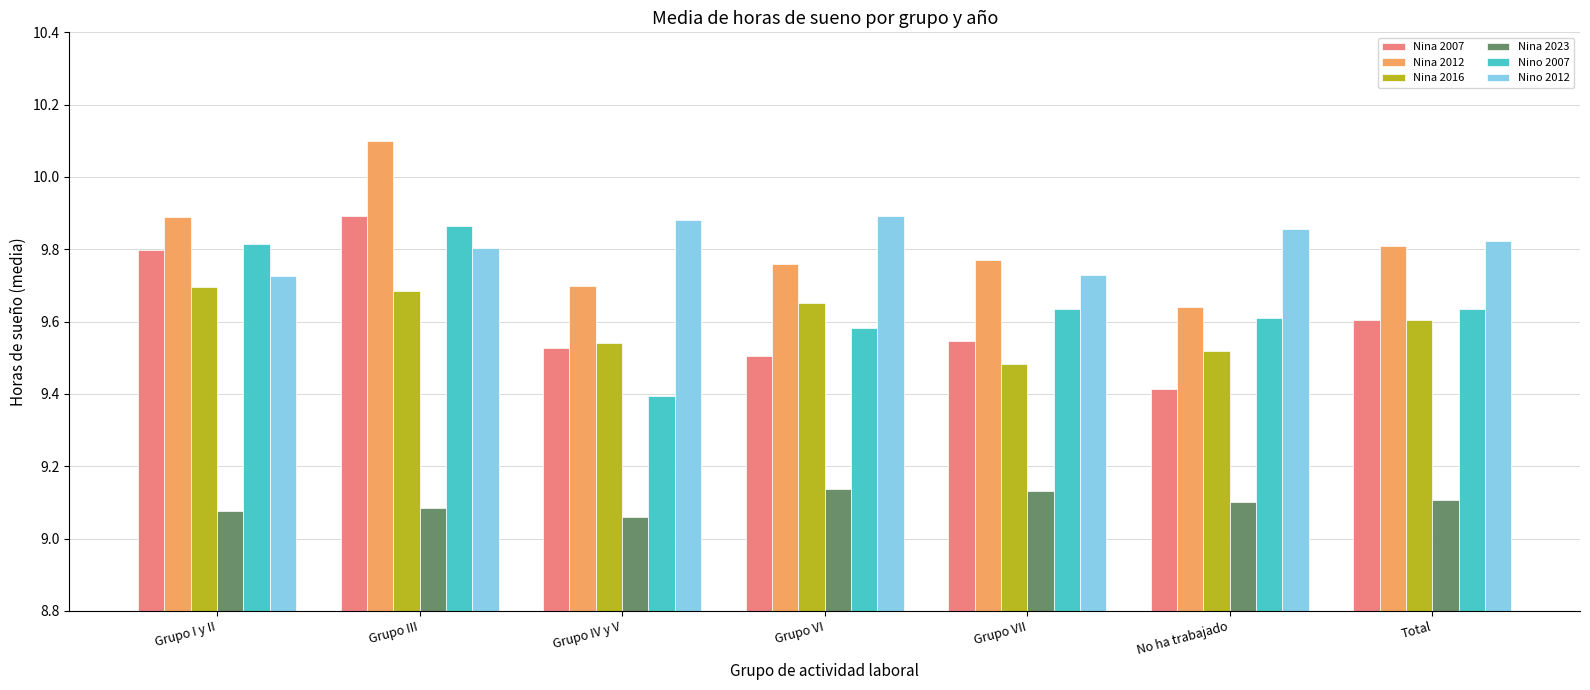

What is the total value across all series at Grupo VI?

57.5